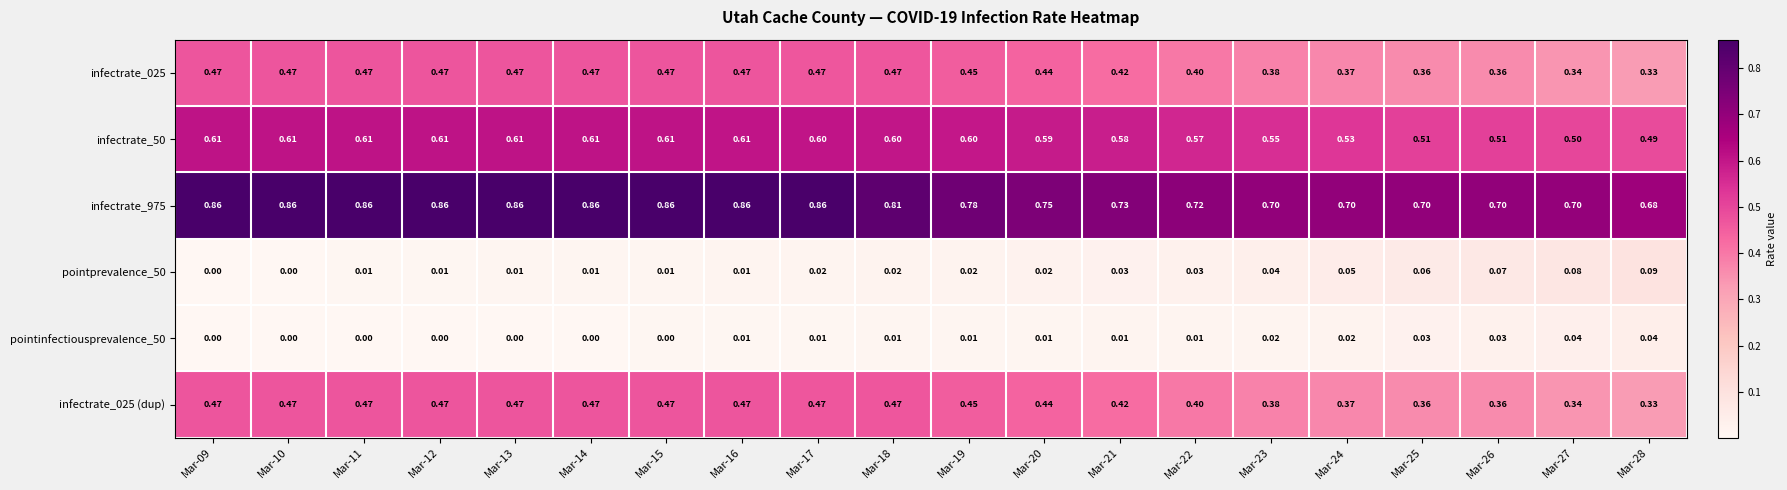

What is the difference between the highest and lowest values at Mar-20?

0.7